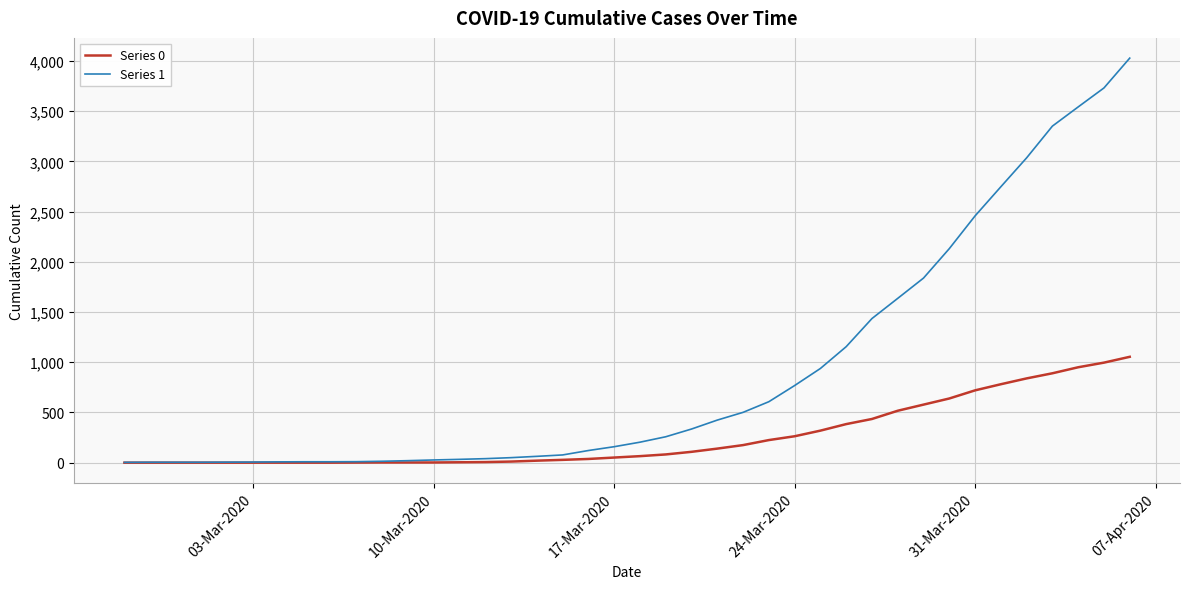

Which series has the widest spread of values?

Series 1